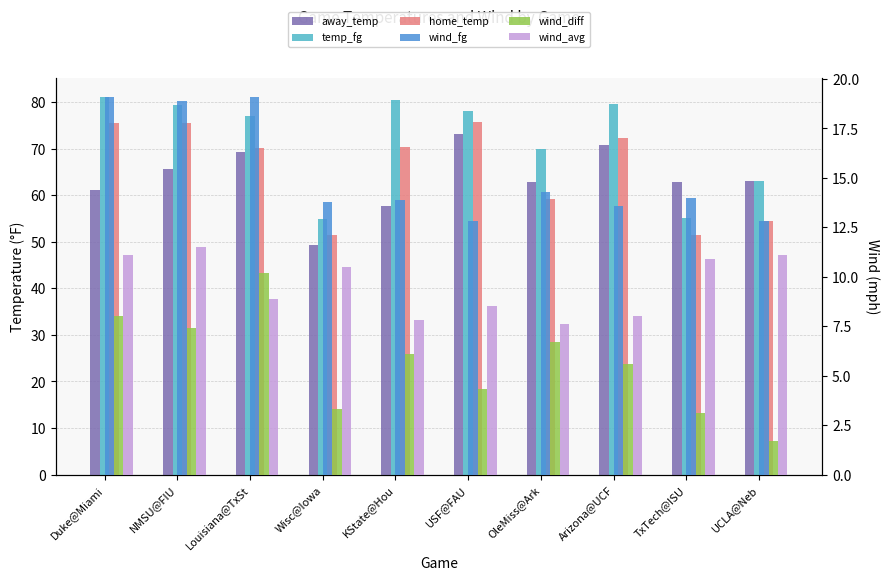

What position from the right is USF@FAU?

5